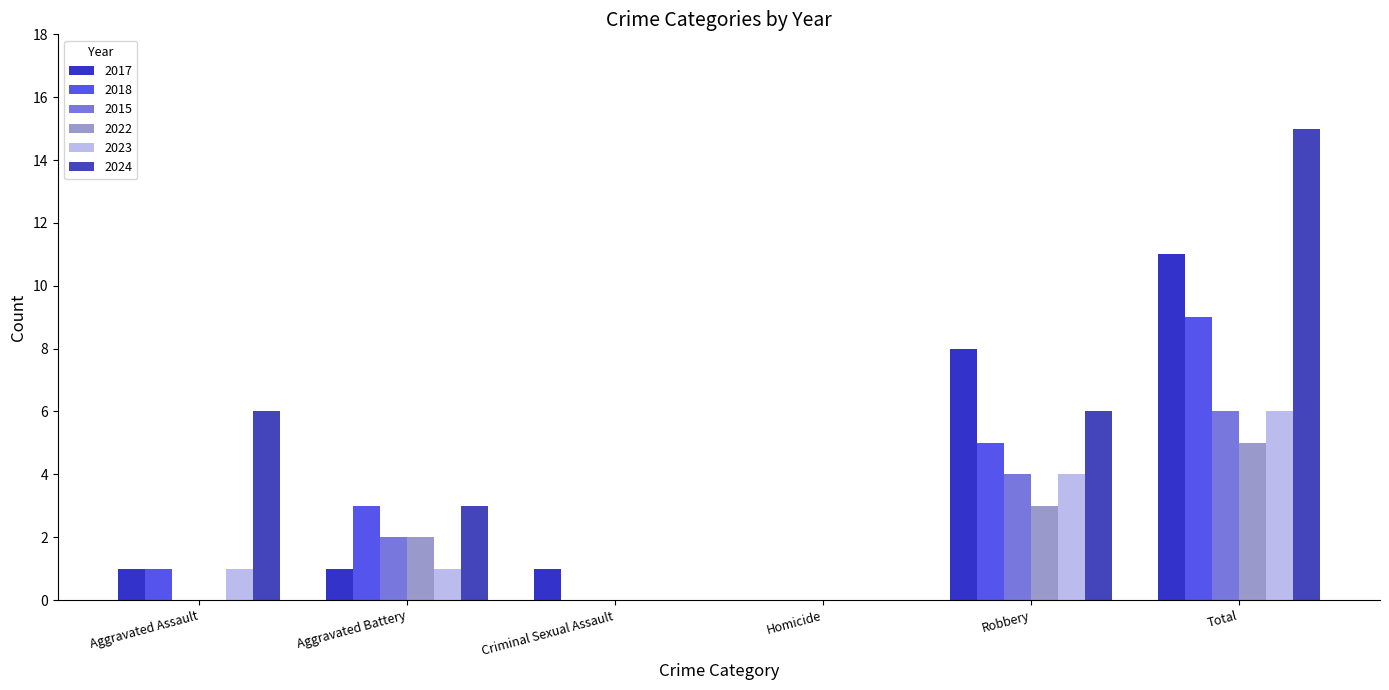

Is it true that 2017 equals 11 at Total?

True